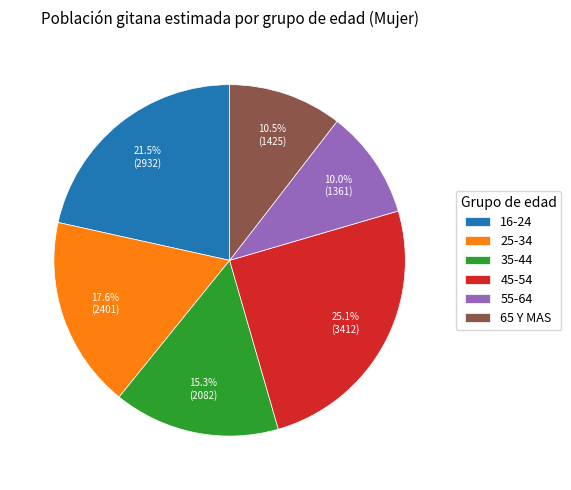

Which category has the biggest portion of the pie?

45-54